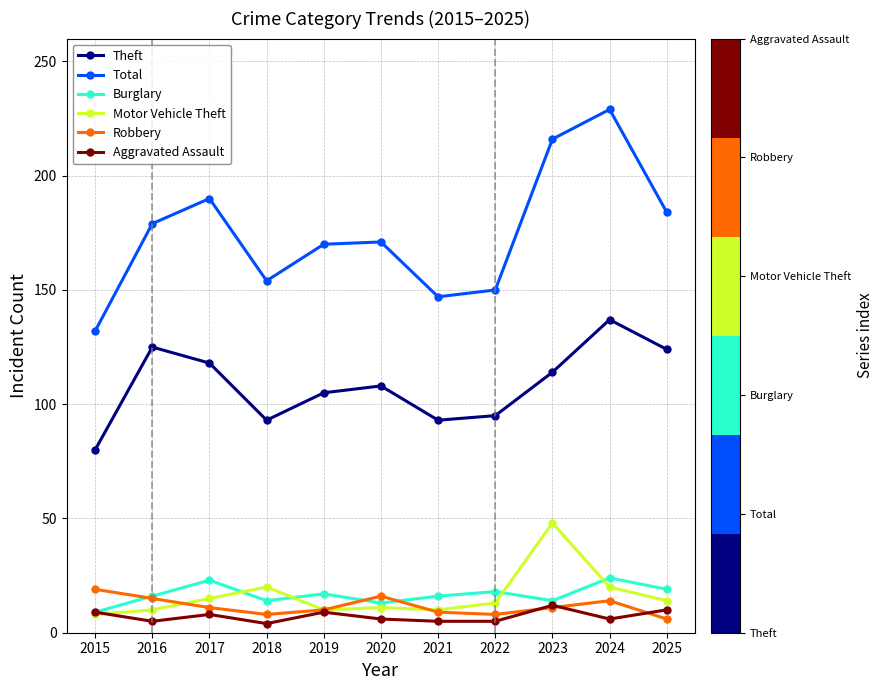

What is the spread (max minus min) of values at 2019?

161